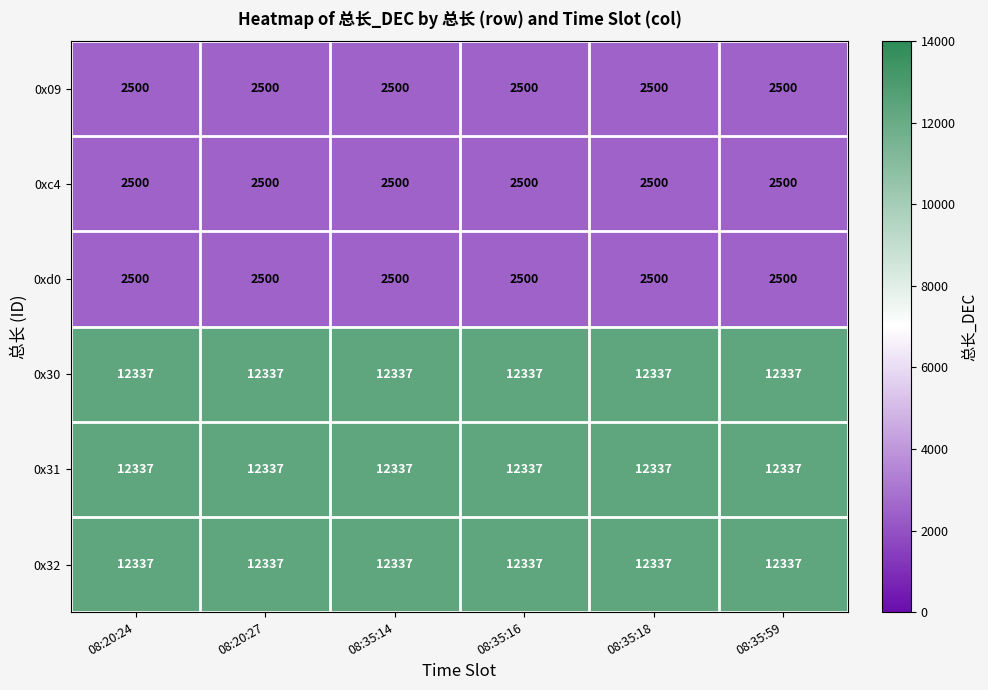

Count the number of data series in this chart.

6